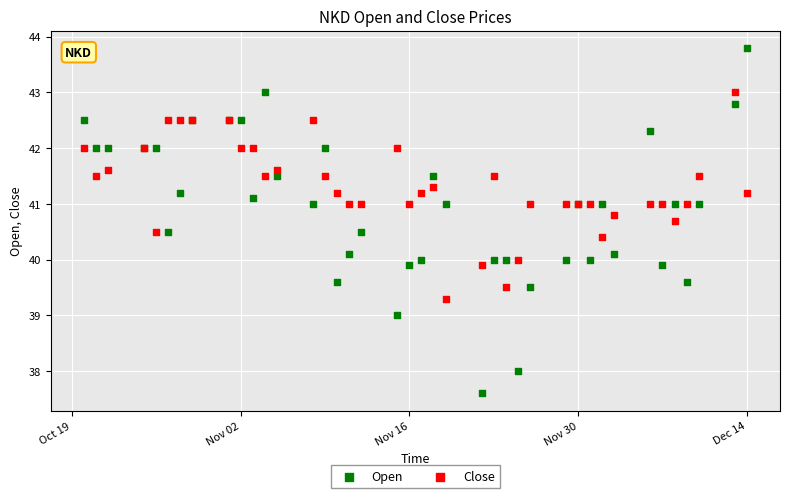

Which series contains the highest Y value?

Open